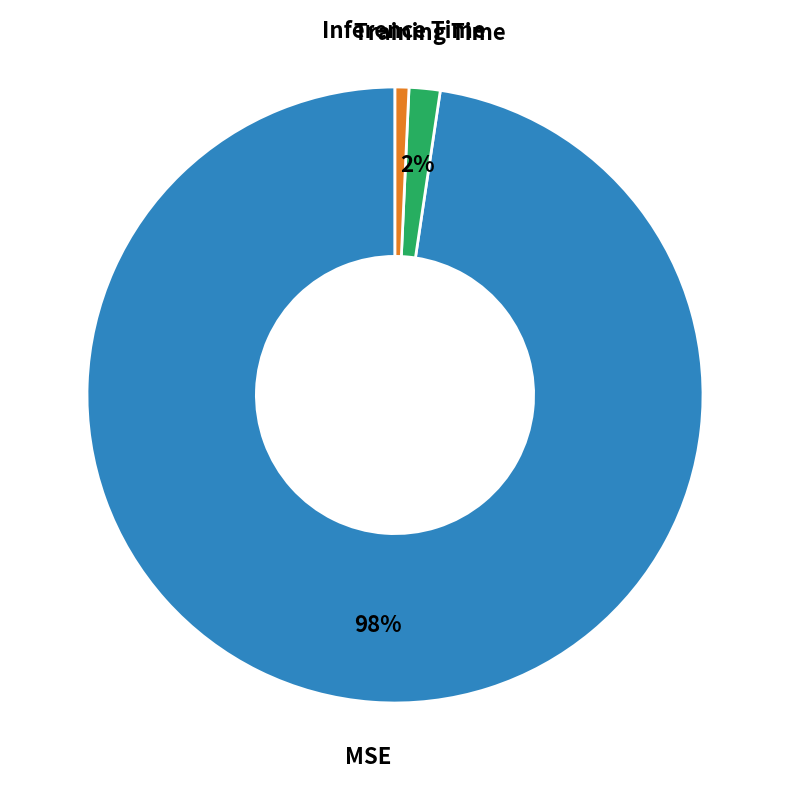

To the nearest percent, what is the average slice percentage?

33%